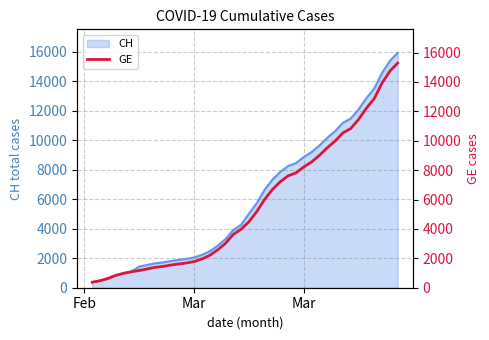

How many data points are less than 4485?

20